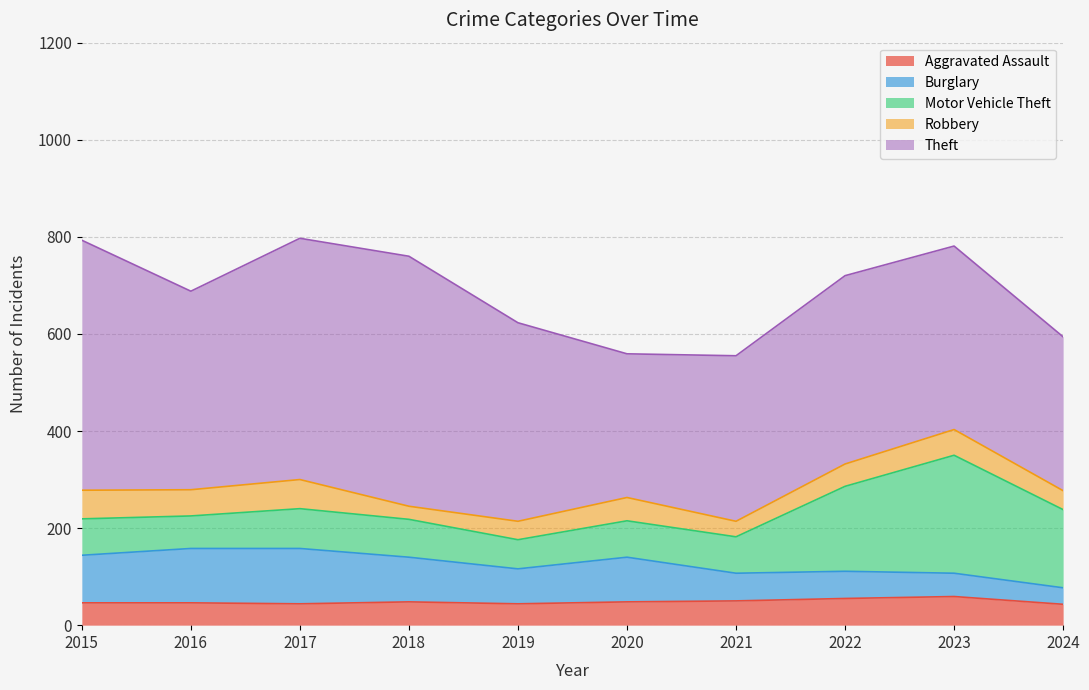

How many values in the Aggravated Assault series are below 48?

5